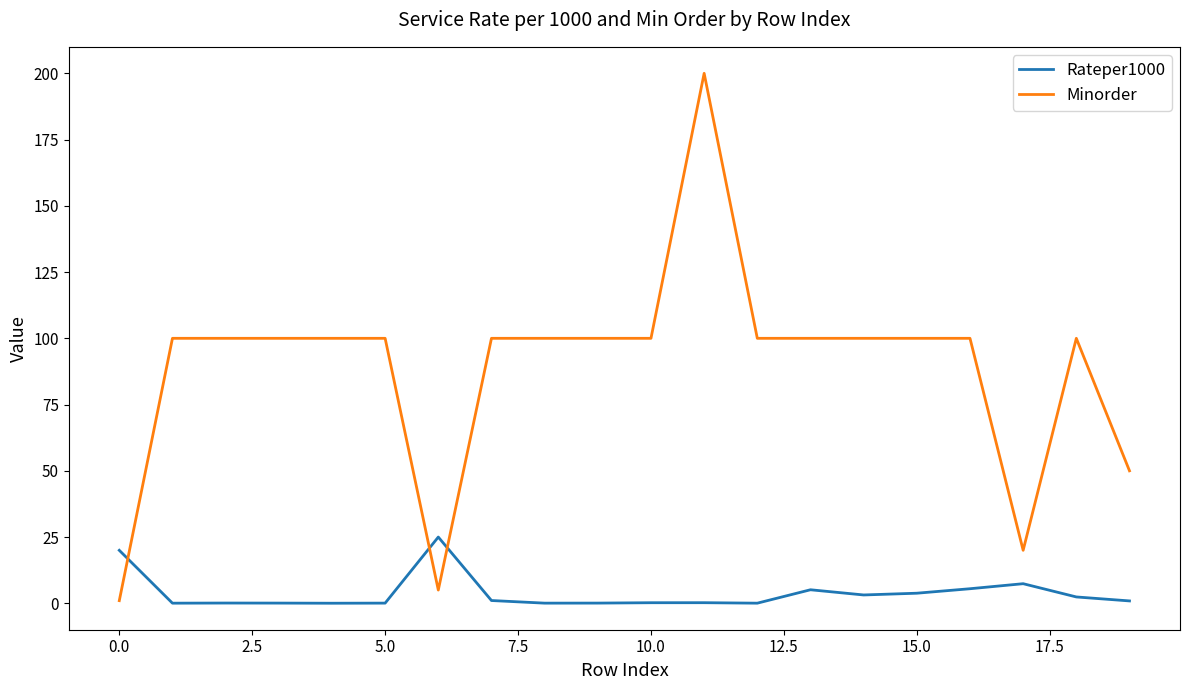

After their last crossing, which series has the higher values: Rateper1000 or Minorder?

Minorder